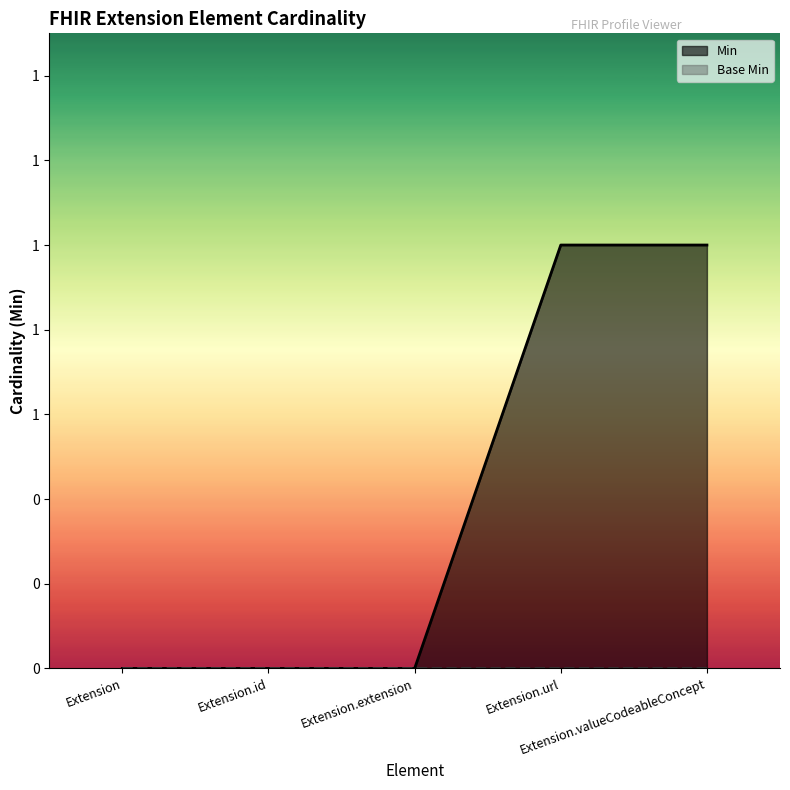

The chart shows a value of 0 at Extension.valueCodeableConcept. True or false?

False